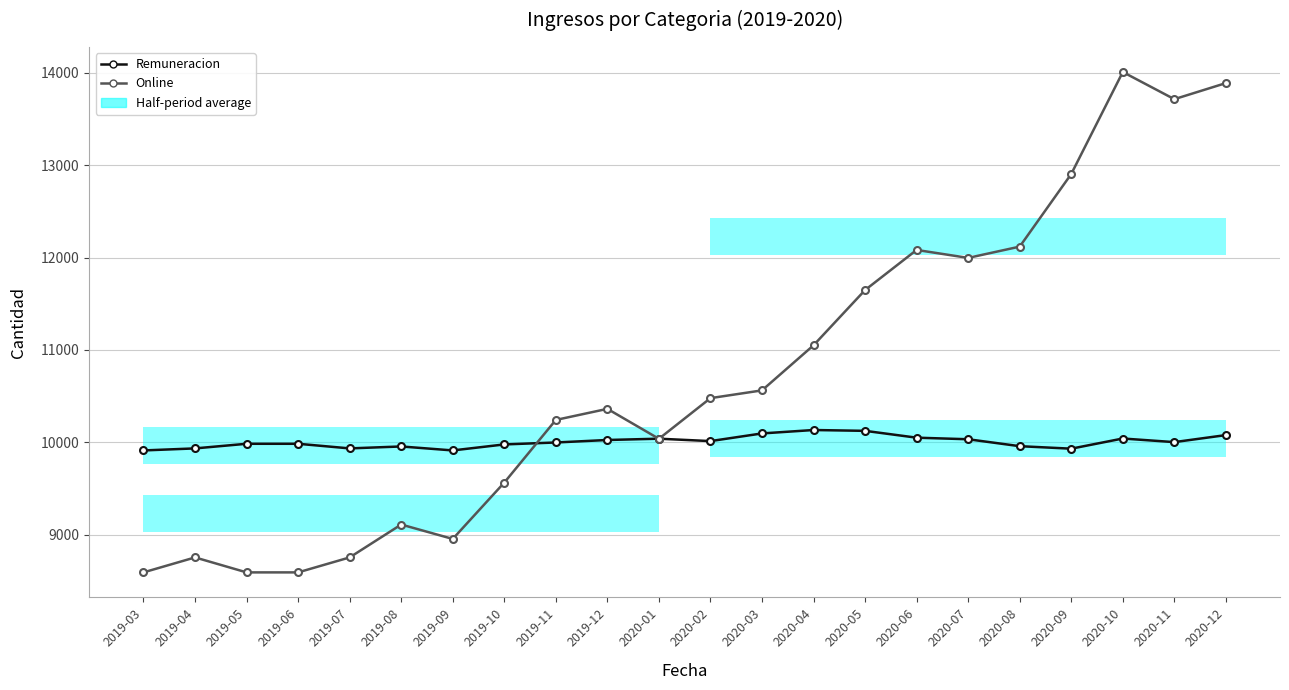

Between 2019-03 and 2019-08, which series saw the biggest shift?

Online